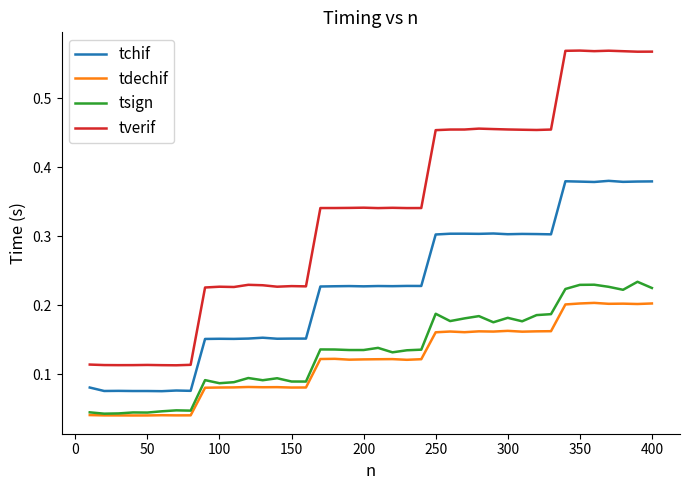

Which series has the largest range (max minus min)?

tverif